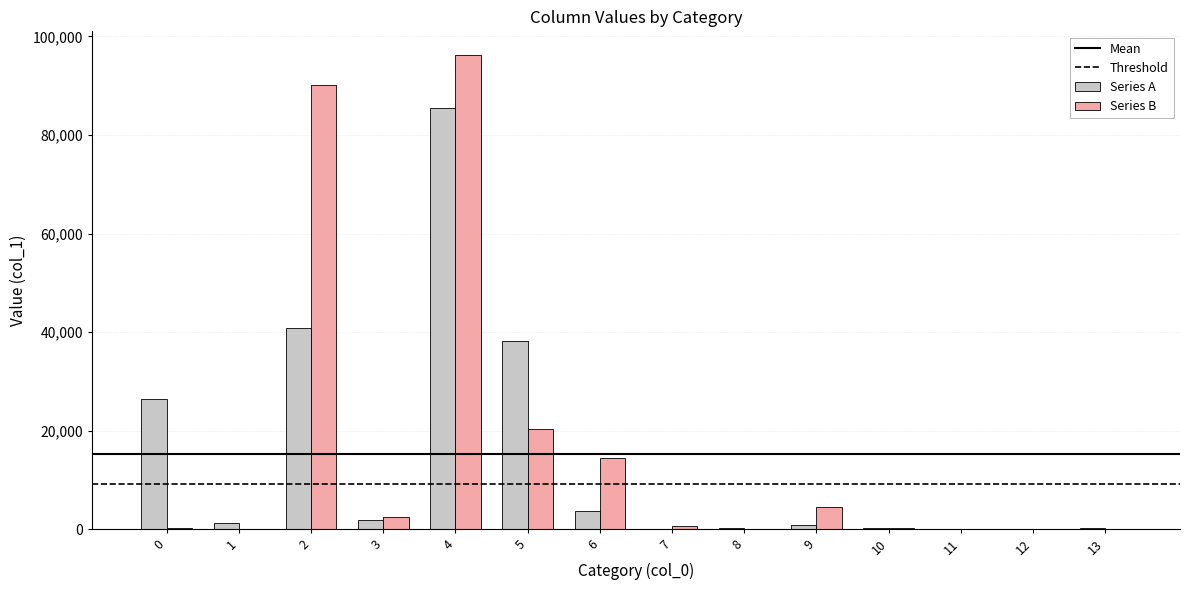

Where does the Series B series first go above 728?

2